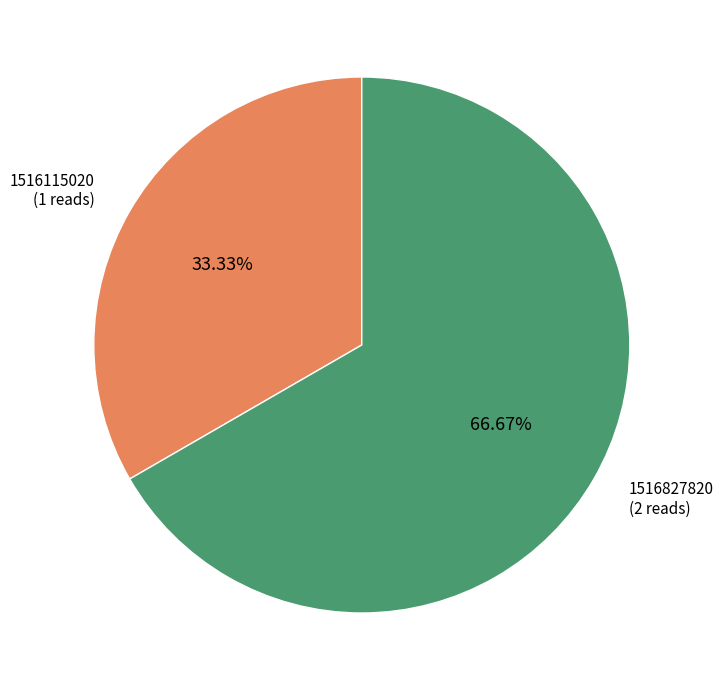

Is there a majority slice in this chart?

Yes